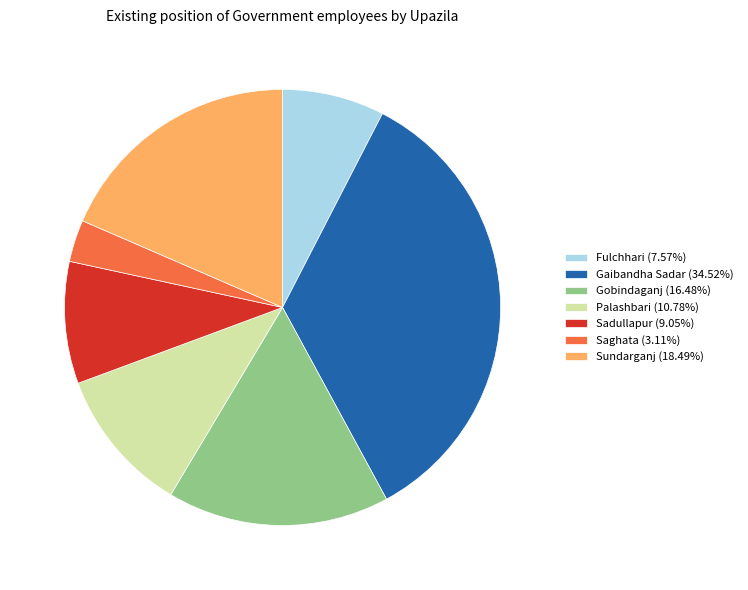

Is there any slice that represents more than half of the pie?

No